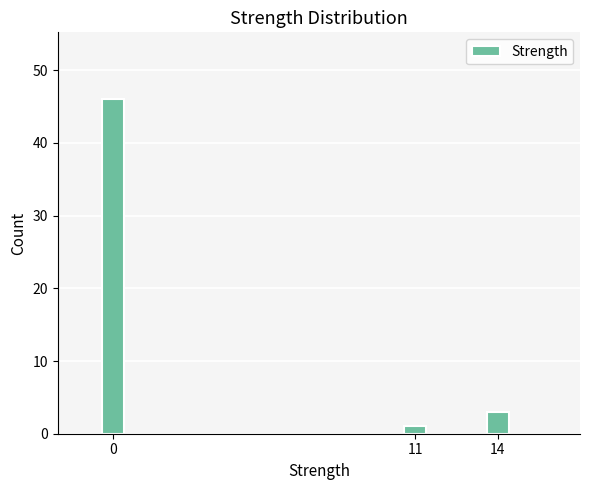

Reading left to right, extract all data points from this chart.

46	1	3